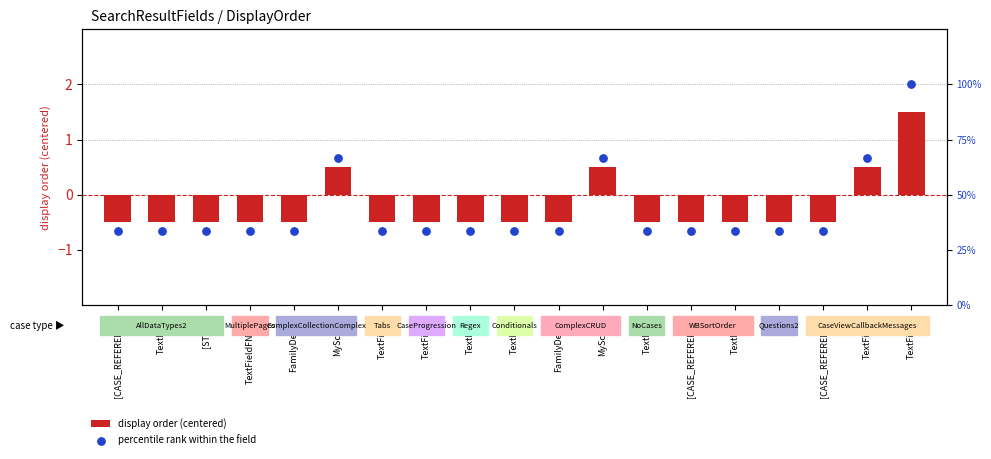

What are all the series names shown in the legend?

display order (centered), percentile rank within the field